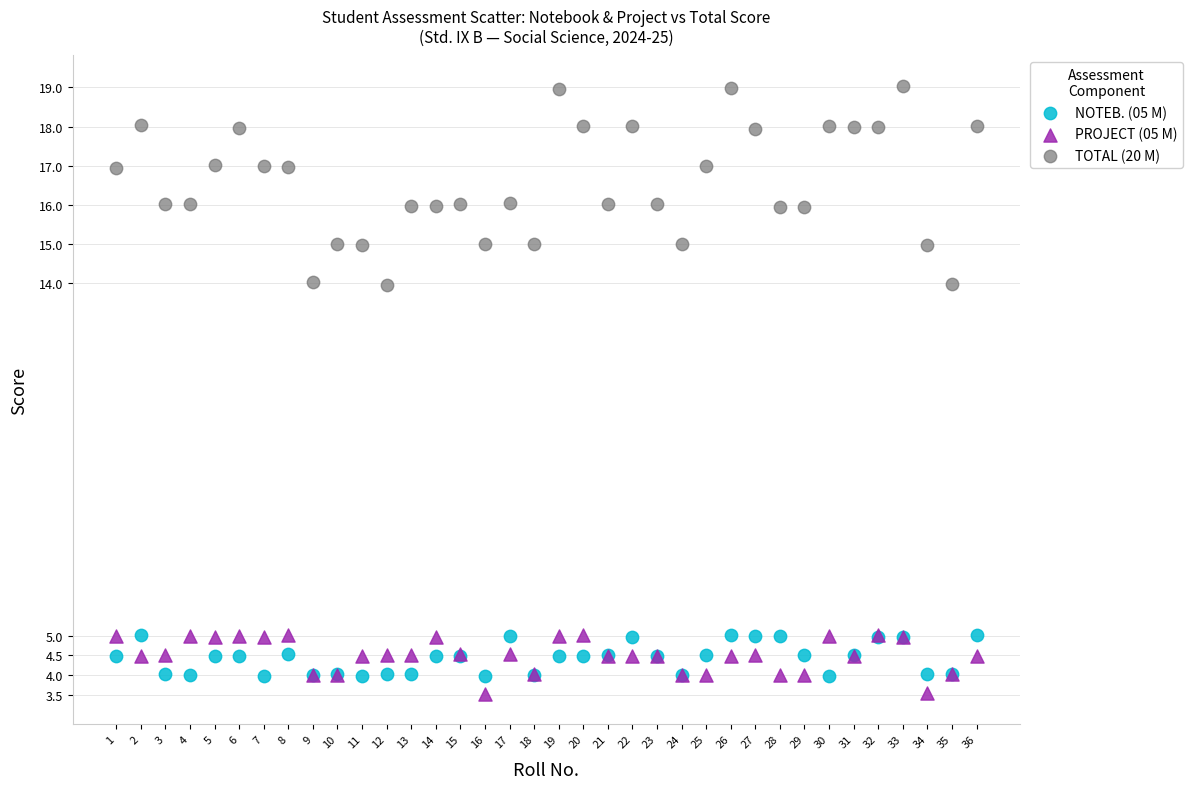

What are all the series names shown in the legend?

NOTEB. (05 M), PROJECT (05 M), TOTAL (20 M)